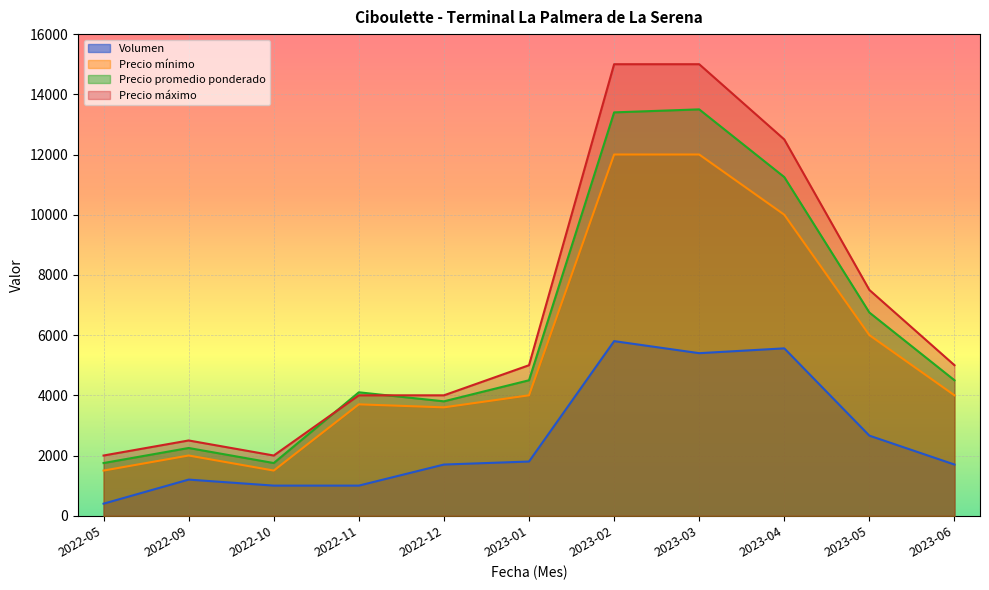

Reading left to right, transcribe all the data shown in this chart.

Volumen: 2022-05=400	2022-09=1200	2022-10=1000	2022-11=1000	2022-12=1700	2023-01=1800	2023-02=5800	2023-03=5400	2023-04=5560	2023-05=2660	2023-06=1700
Precio mínimo: 2022-05=1500	2022-09=2000	2022-10=1500	2022-11=3700	2022-12=3600	2023-01=4000	2023-02=12000	2023-03=12000	2023-04=10000	2023-05=6000	2023-06=4000
Precio promedio ponderado: 2022-05=1750	2022-09=2250	2022-10=1750	2022-11=4100	2022-12=3800	2023-01=4500	2023-02=13400	2023-03=13500	2023-04=11250	2023-05=6750	2023-06=4500
Precio máximo: 2022-05=2000	2022-09=2500	2022-10=2000	2022-11=4000	2022-12=4000	2023-01=5000	2023-02=15000	2023-03=15000	2023-04=12500	2023-05=7500	2023-06=5000